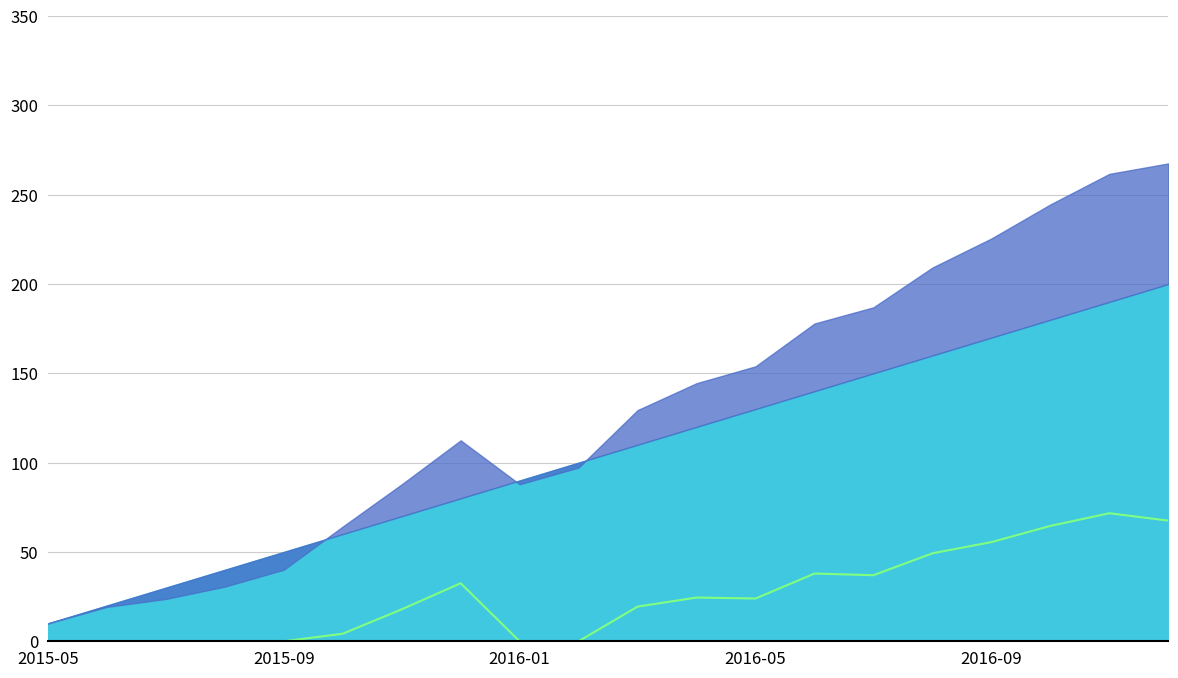

What is the difference between the second highest and second lowest values?

67.5